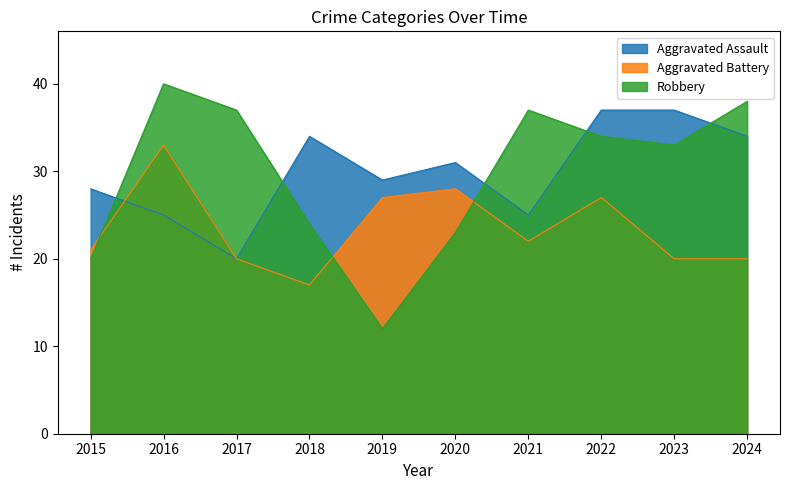

The Robbery series shows 20 at 2015. True or false?

True